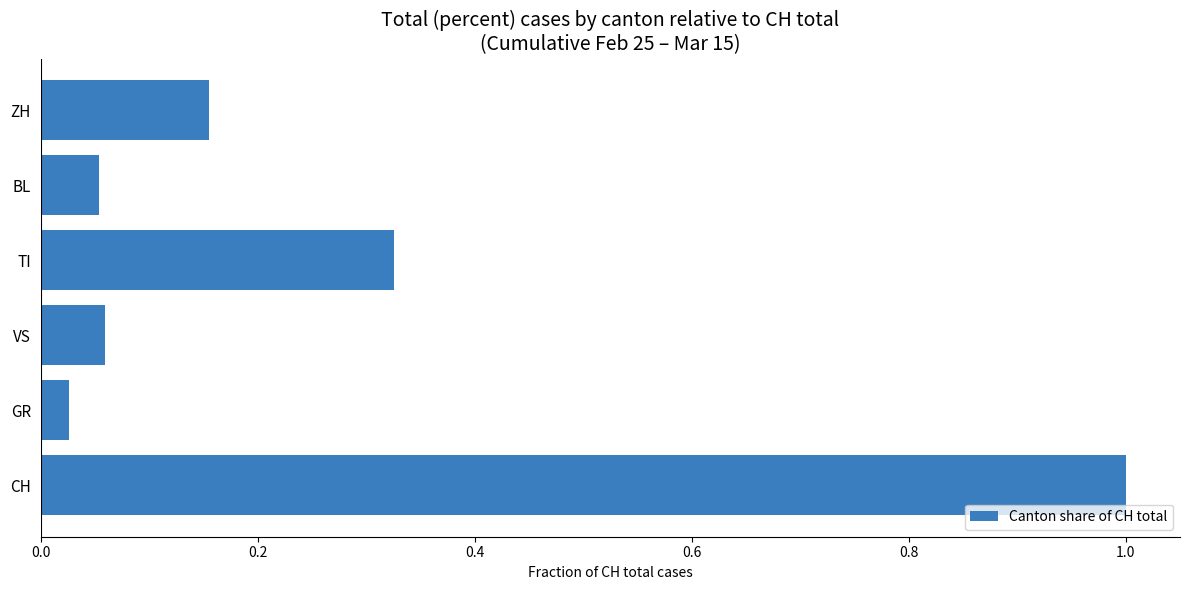

What is the difference between the values at BL and CH?

0.9